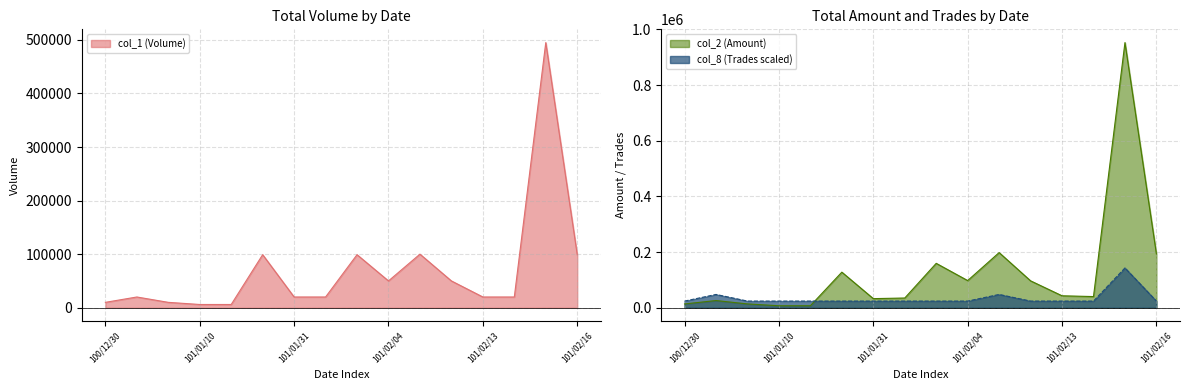

How many times do col_8 (Trades) and col_2 (Amount) cross each other?

1